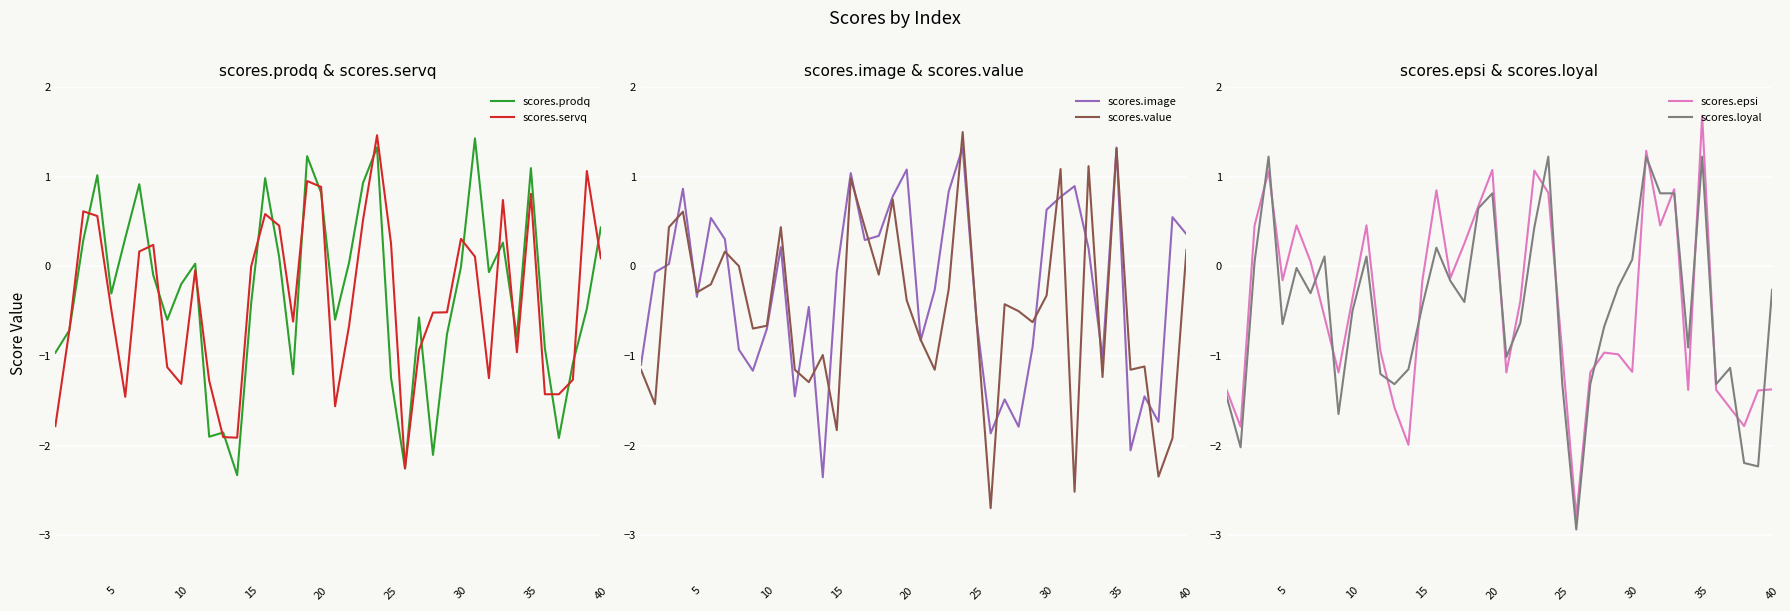

How many values in scores.prodq are below zero?

24